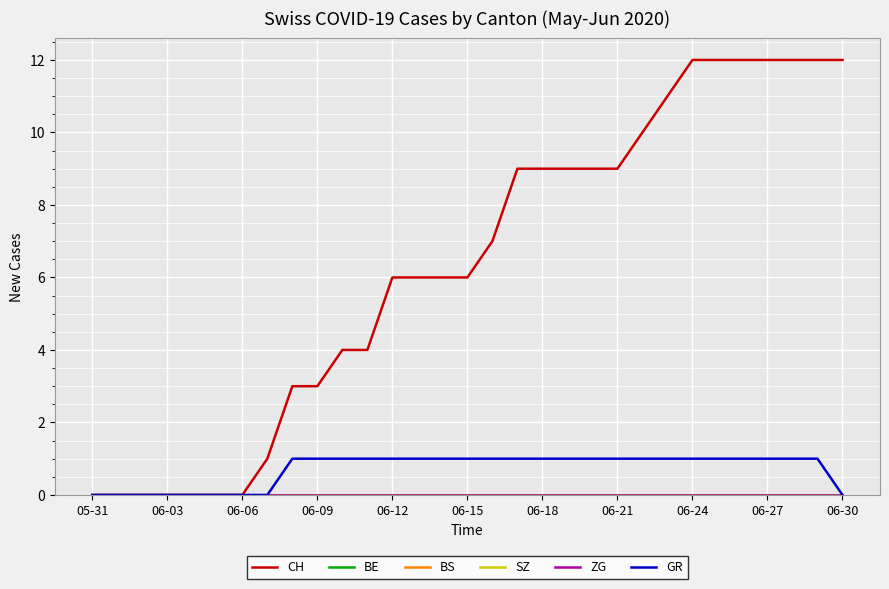

Does the chart display data point markers on the line(s)?

No